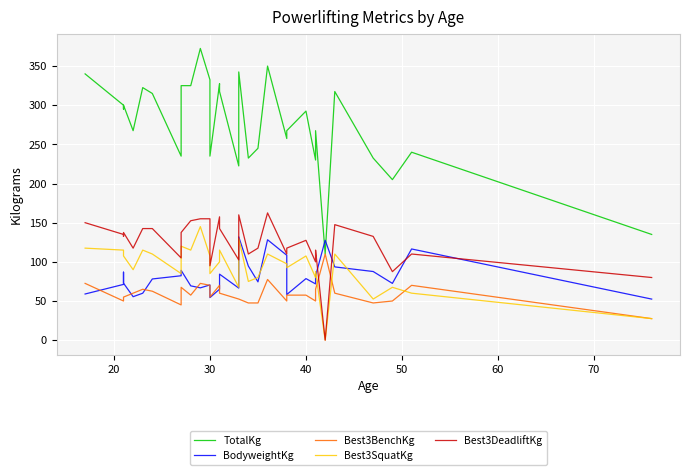

Which series ends up on top after the final intersection of BodyweightKg and Best3DeadliftKg?

Best3DeadliftKg